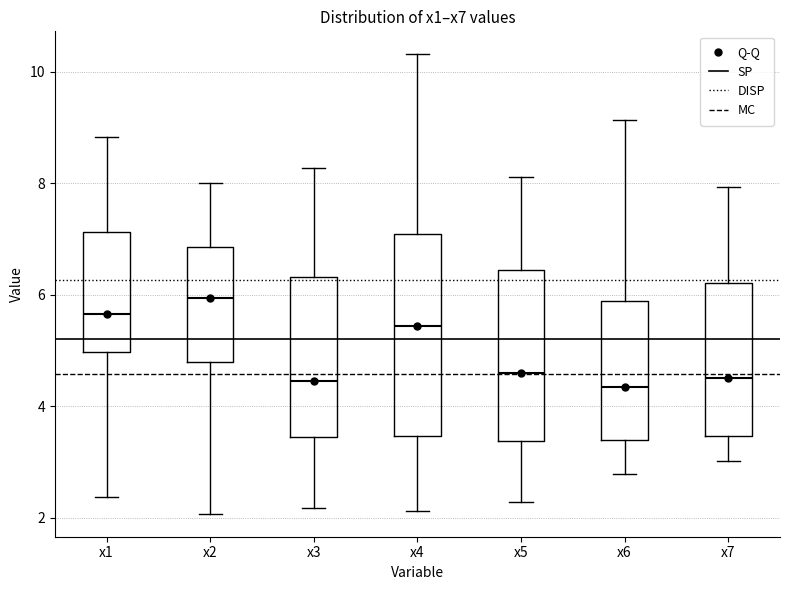

Which box's median line is the highest?

x2